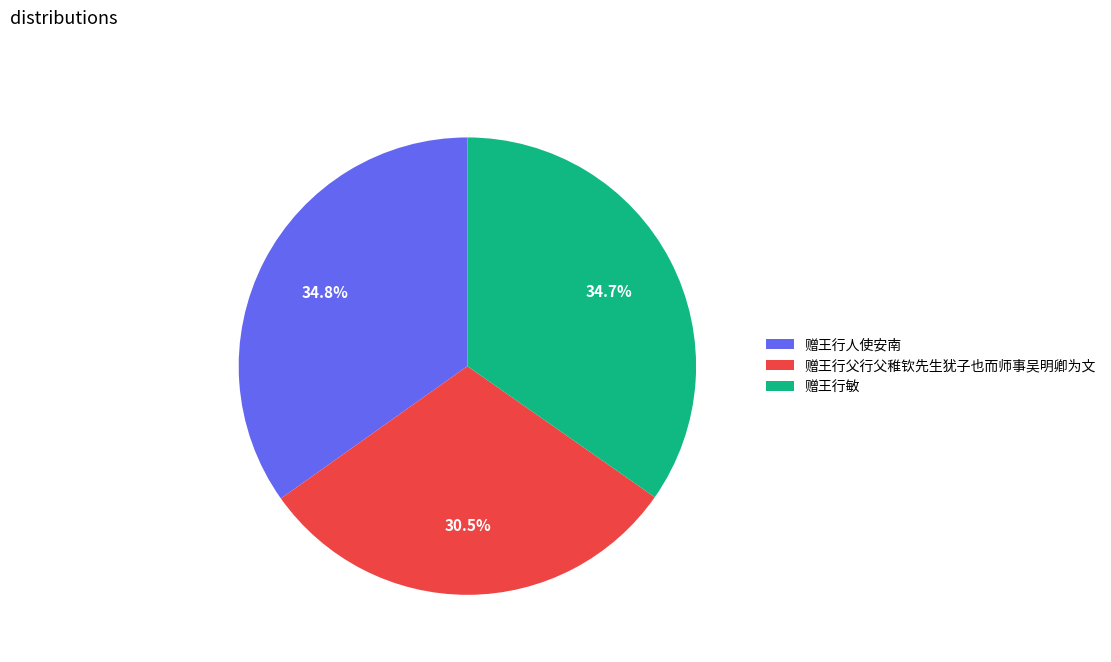

What is the ratio of the value at 赠王行父行父稚钦先生犹子也而师事吴明卿为文 to the value at 赠王行人使安南?

0.9